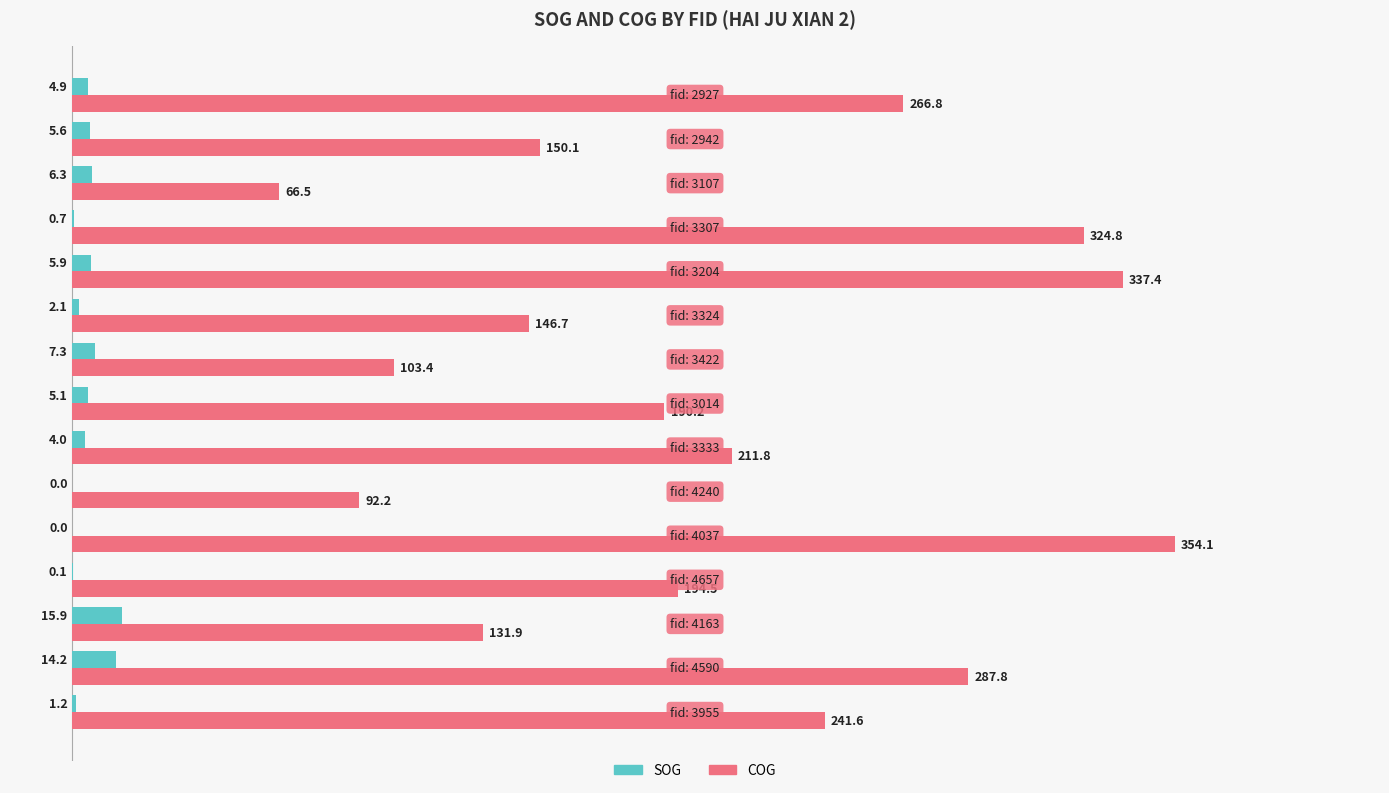

Which series has the largest total across all categories?

COG